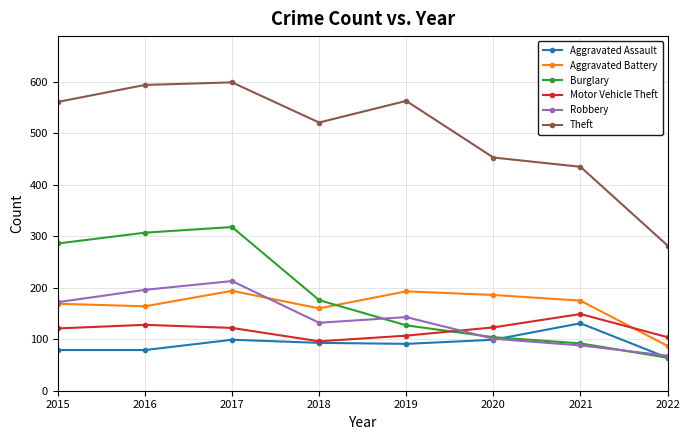

At how many categories does at least one series exceed 296?

7